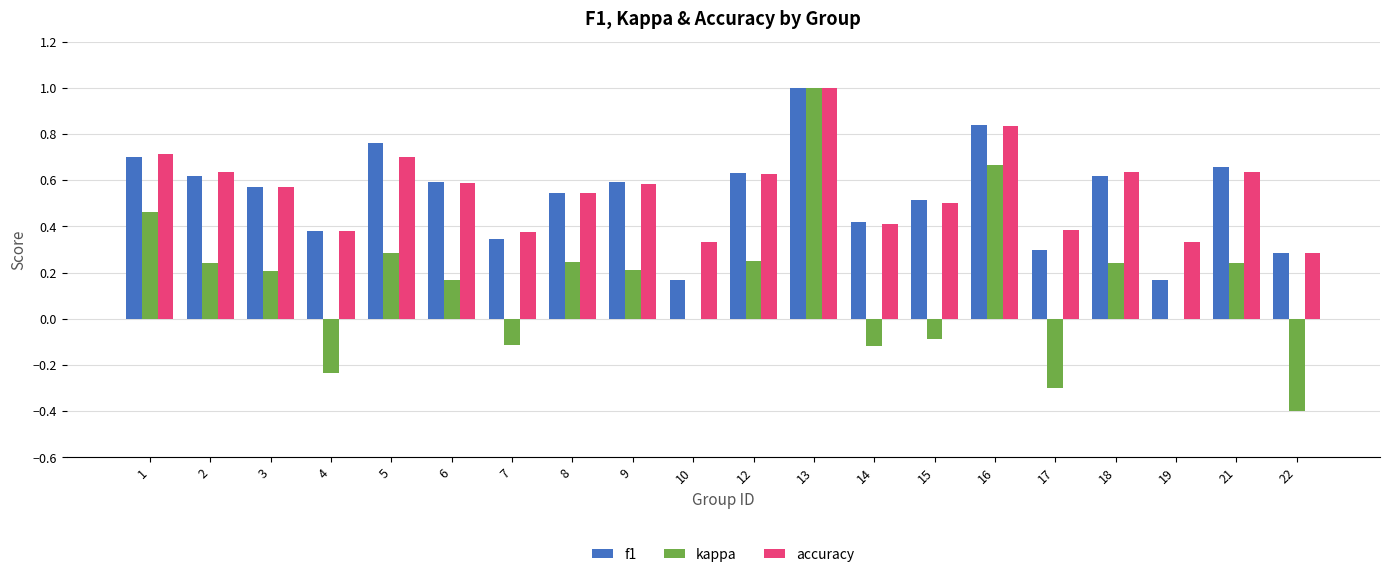

What is the sum of all kappa values?

3.0